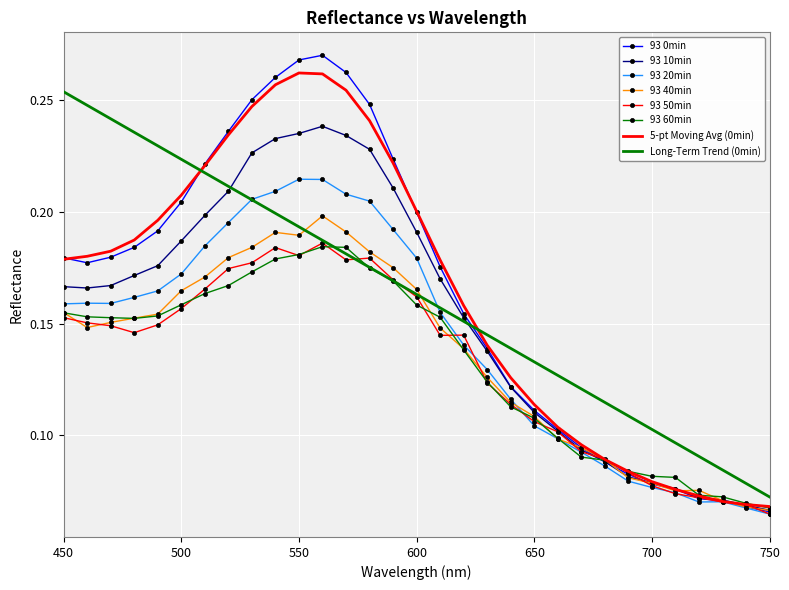

Which series has the largest range (max minus min)?

93 0min